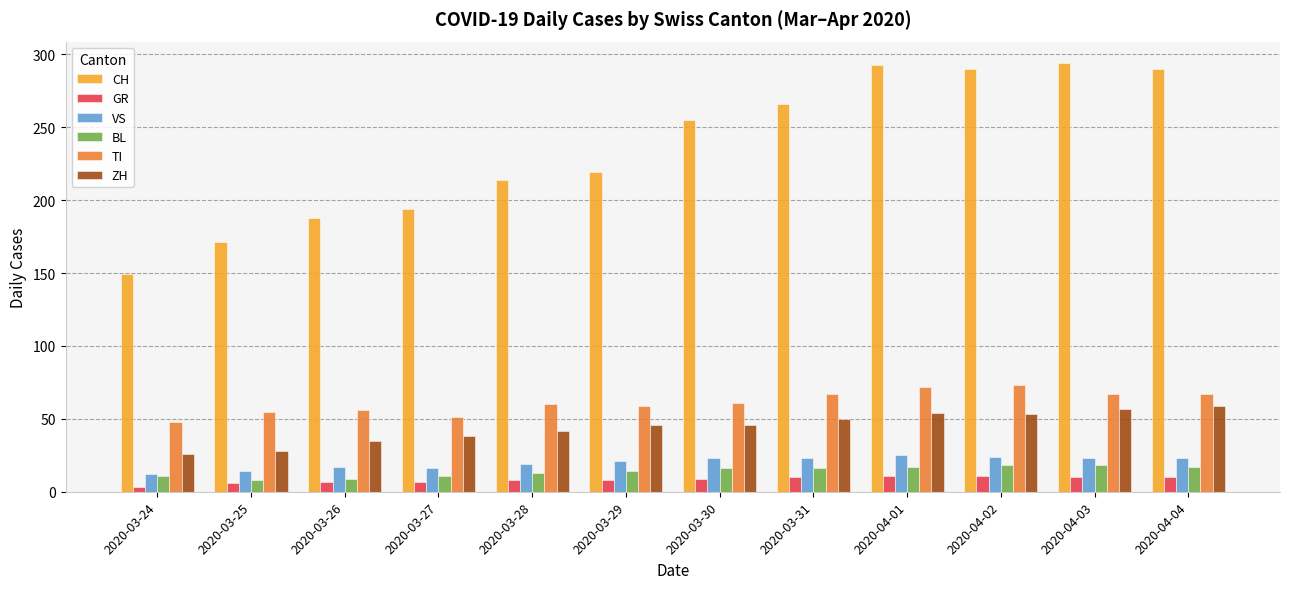

What is the label of the 10th bar from the right?

2020-03-26